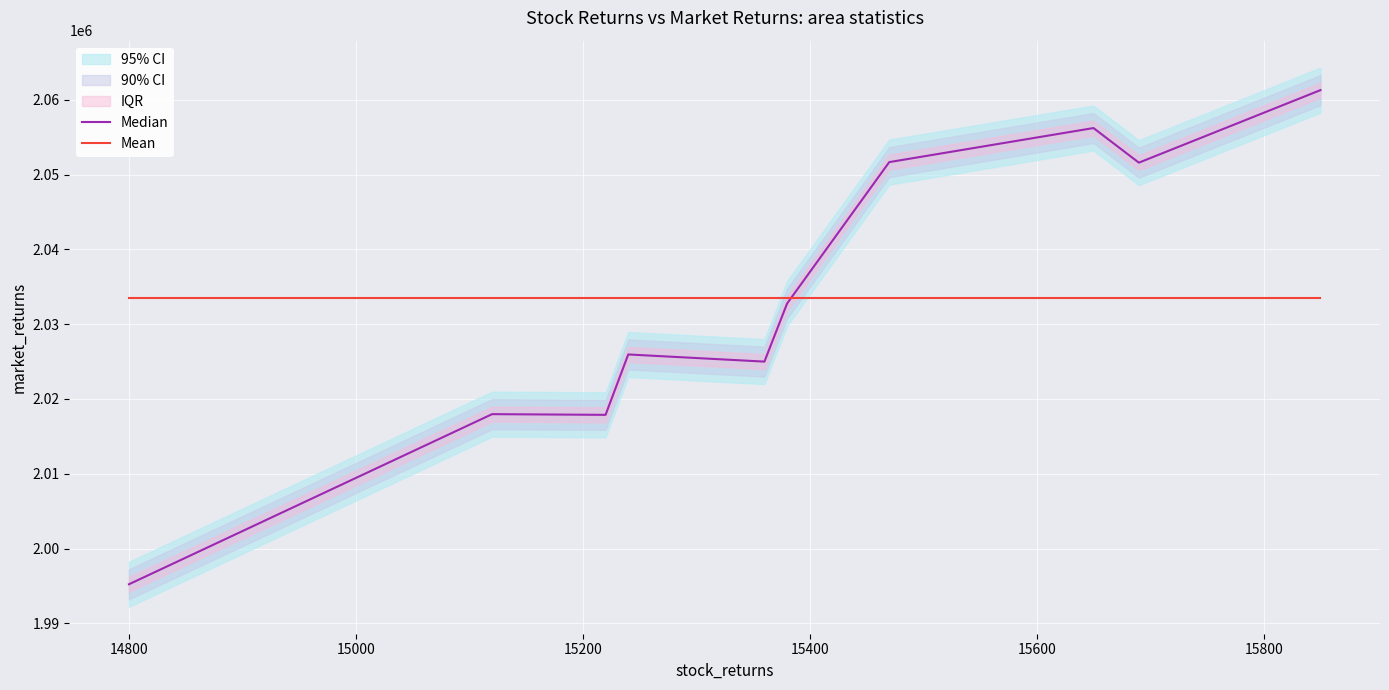

Which series changed the most between 15200 and 15800?

Median